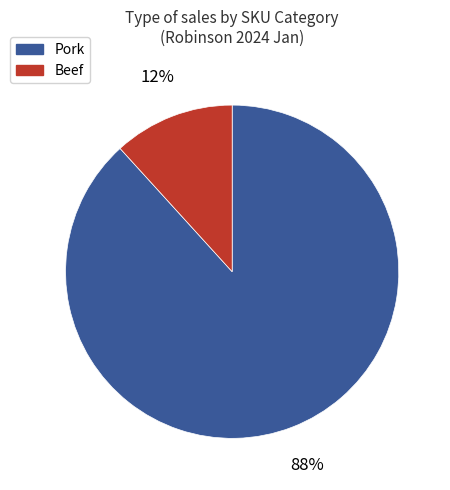

Which slice is the smallest?

Beef